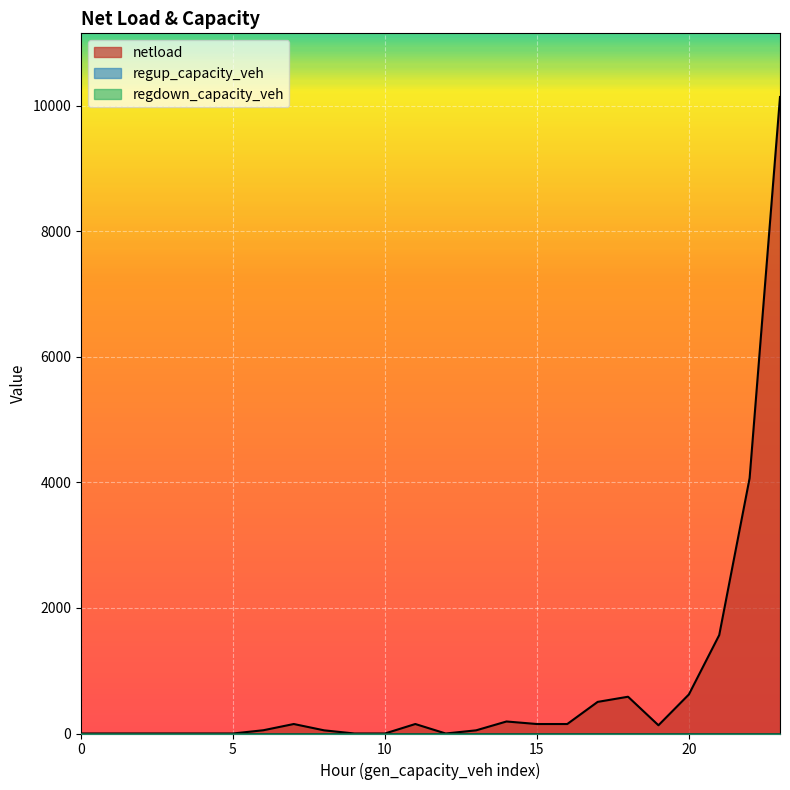

How many data points in netload are less than 131?

12